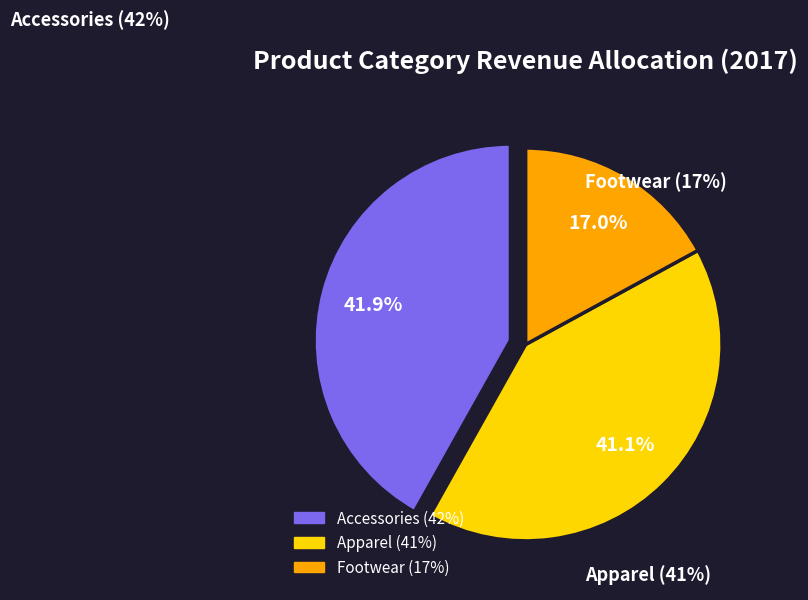

What percentage do Footwear and Accessories together represent?

58.9%